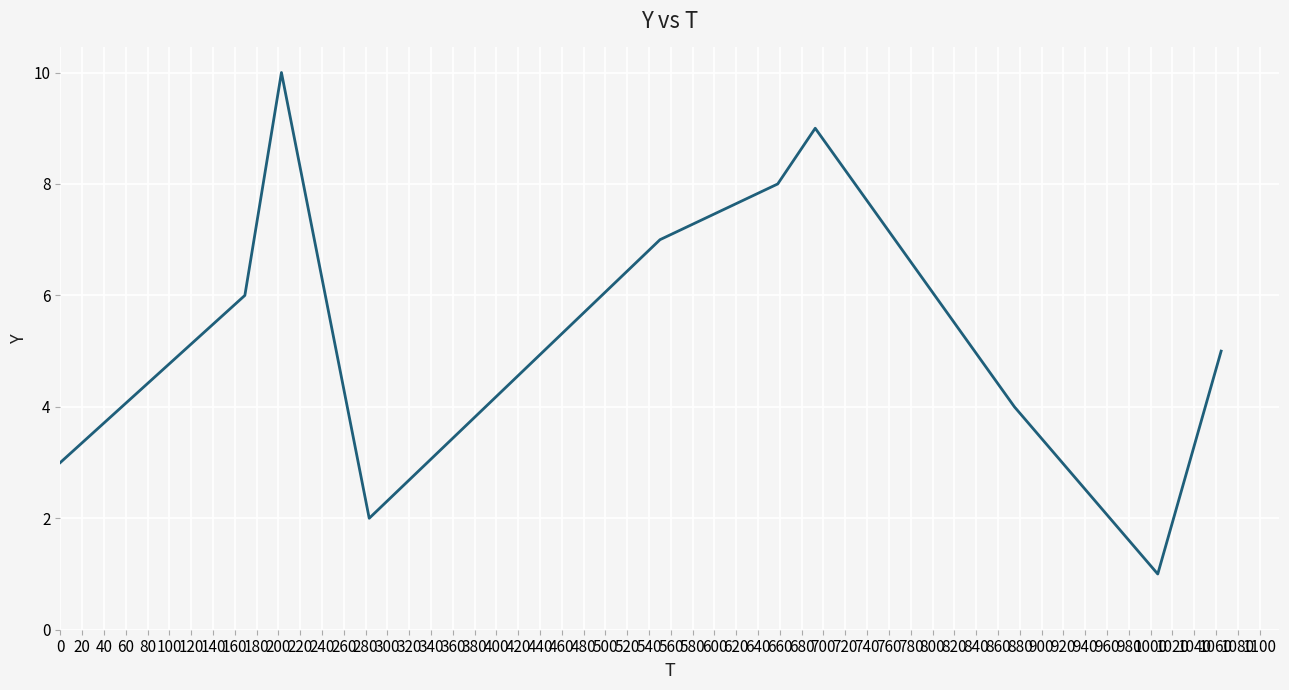

What is the greatest value displayed?

10